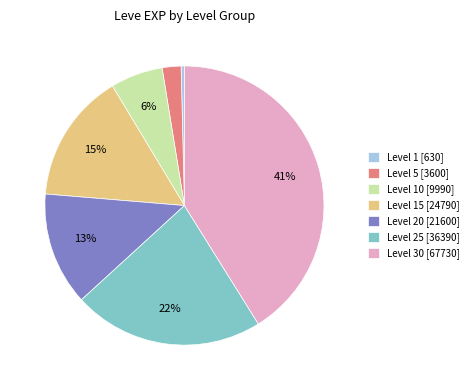

To the nearest percent, what is the average slice percentage?

14%